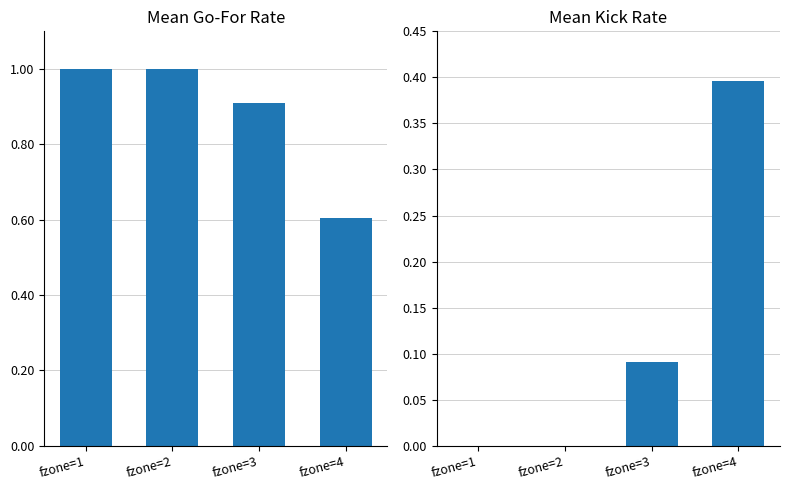

Reading left to right, extract all data points from this chart.

gofor: 1.0	1.0	0.9	0.6
kick: 0.0	0.0	0.1	0.4